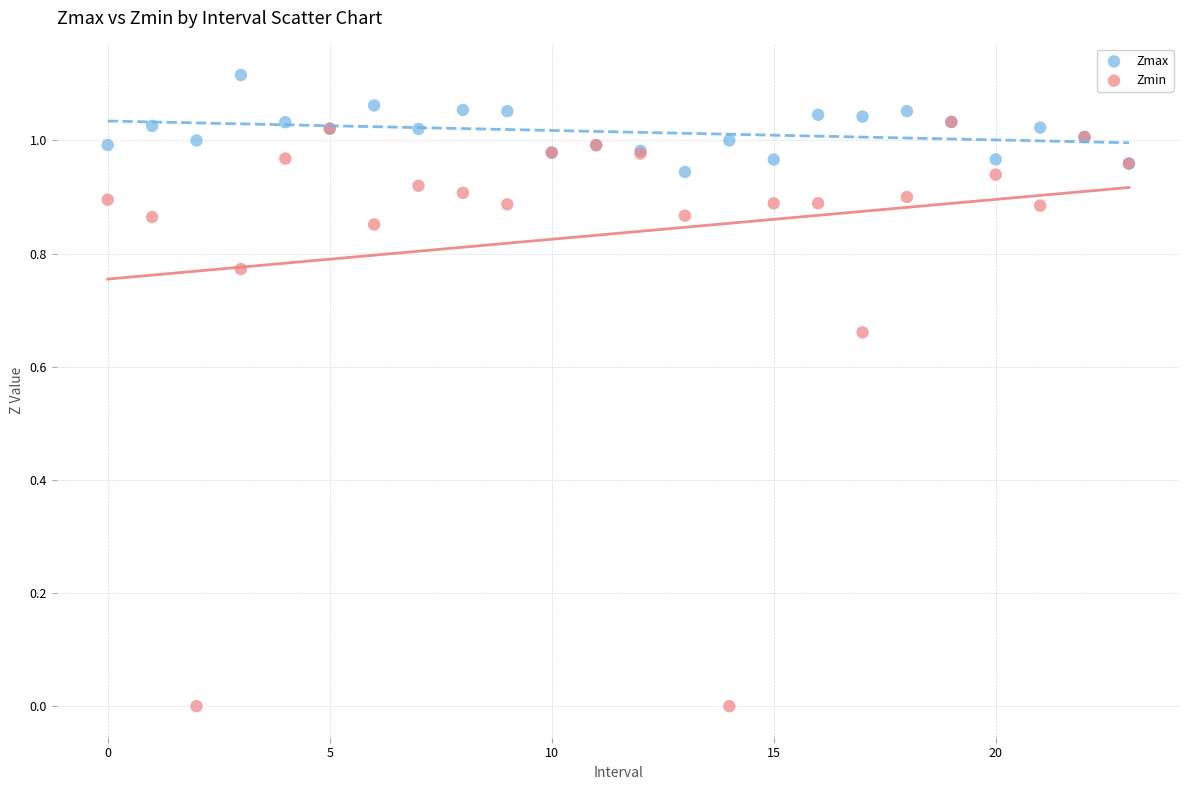

Which series has the largest Y range (max minus min)?

Zmin